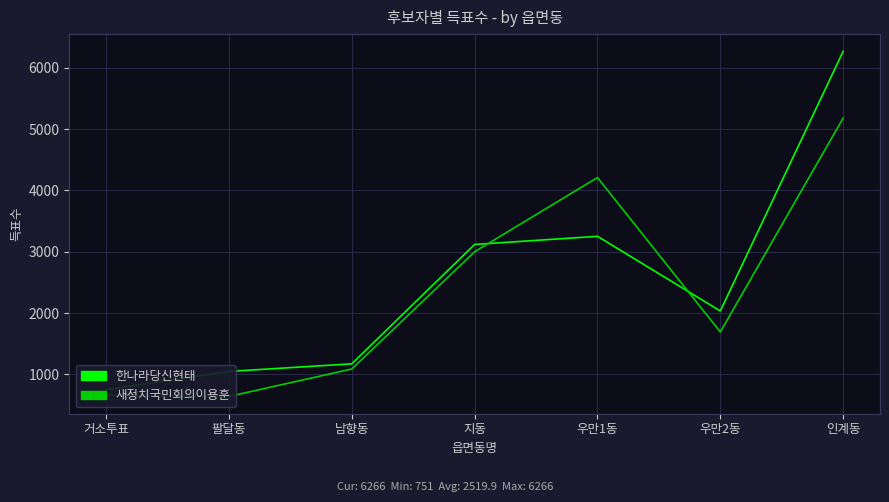

Which series has the largest range (max minus min)?

한나라당신현태